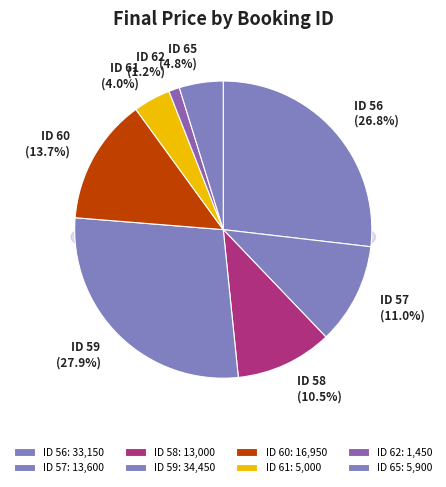

True or false: ID 65 accounts for 18% of the total.

False